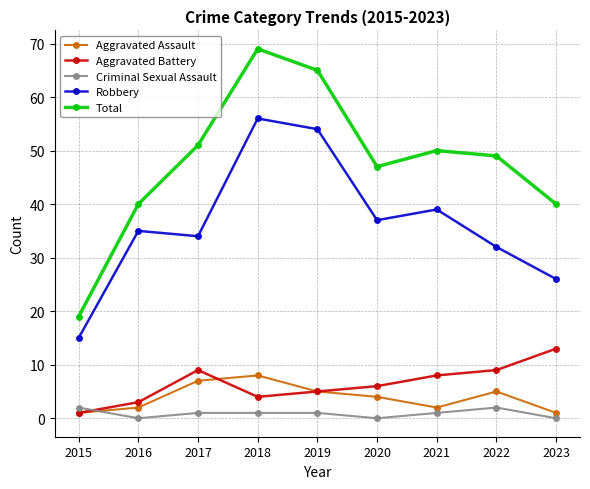

At which category does Robbery reach its first local valley?

2017